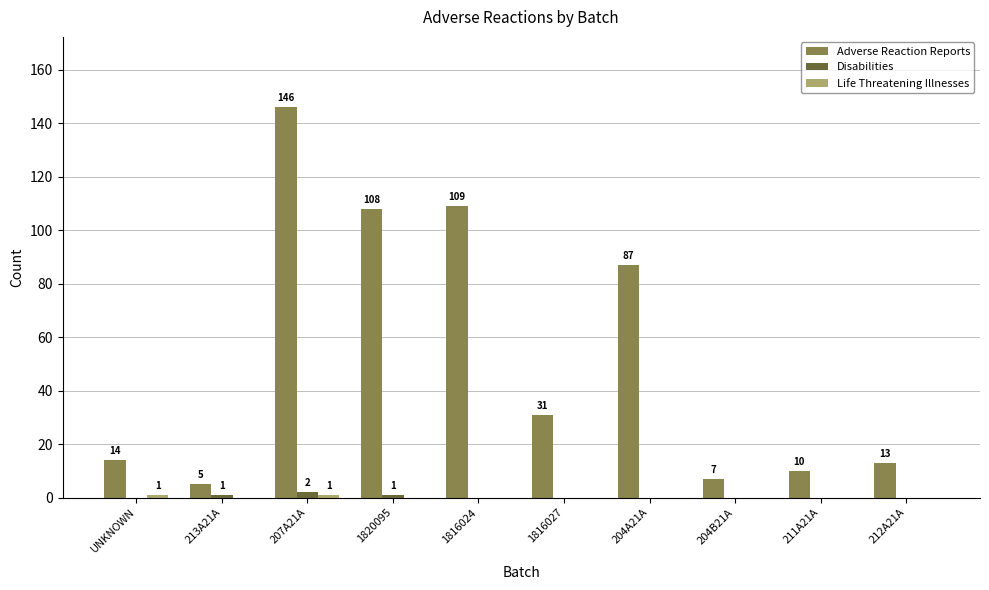

Between 1820095 and 204B21A, which series saw the biggest shift?

Adverse Reaction Reports